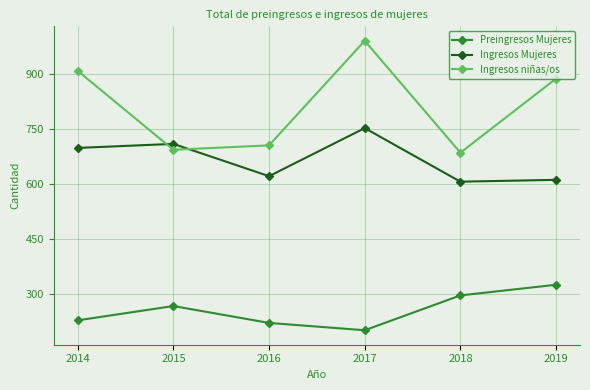

True or false: Ingresos Mujeres and Ingresos niñas/os intersect in this chart.

True